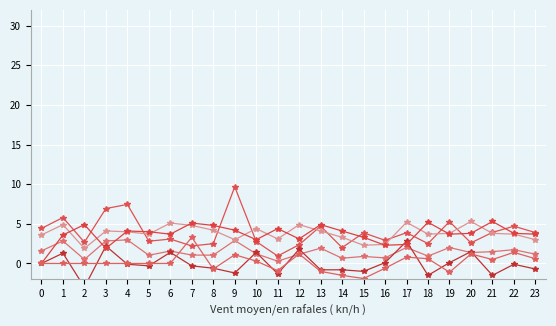

What is the total value across all series at 2?

7.0